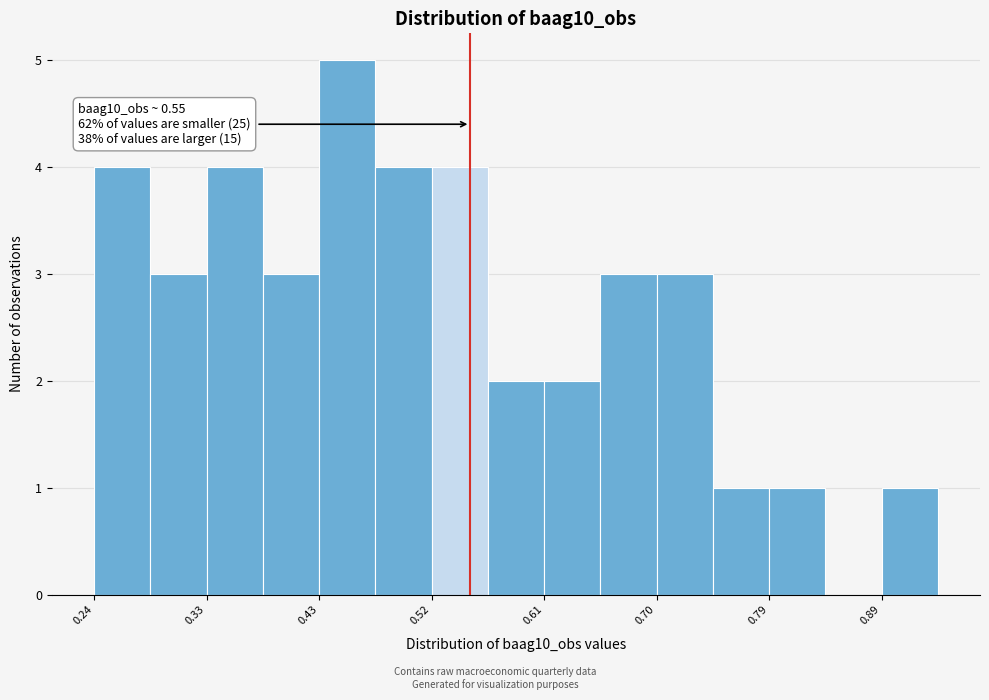

Which range on the x-axis has the tallest bar?

0.43 to 0.47